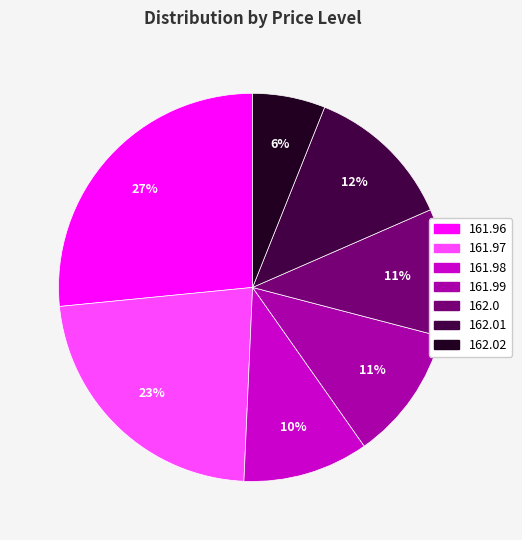

Is there any slice that represents more than half of the pie?

No